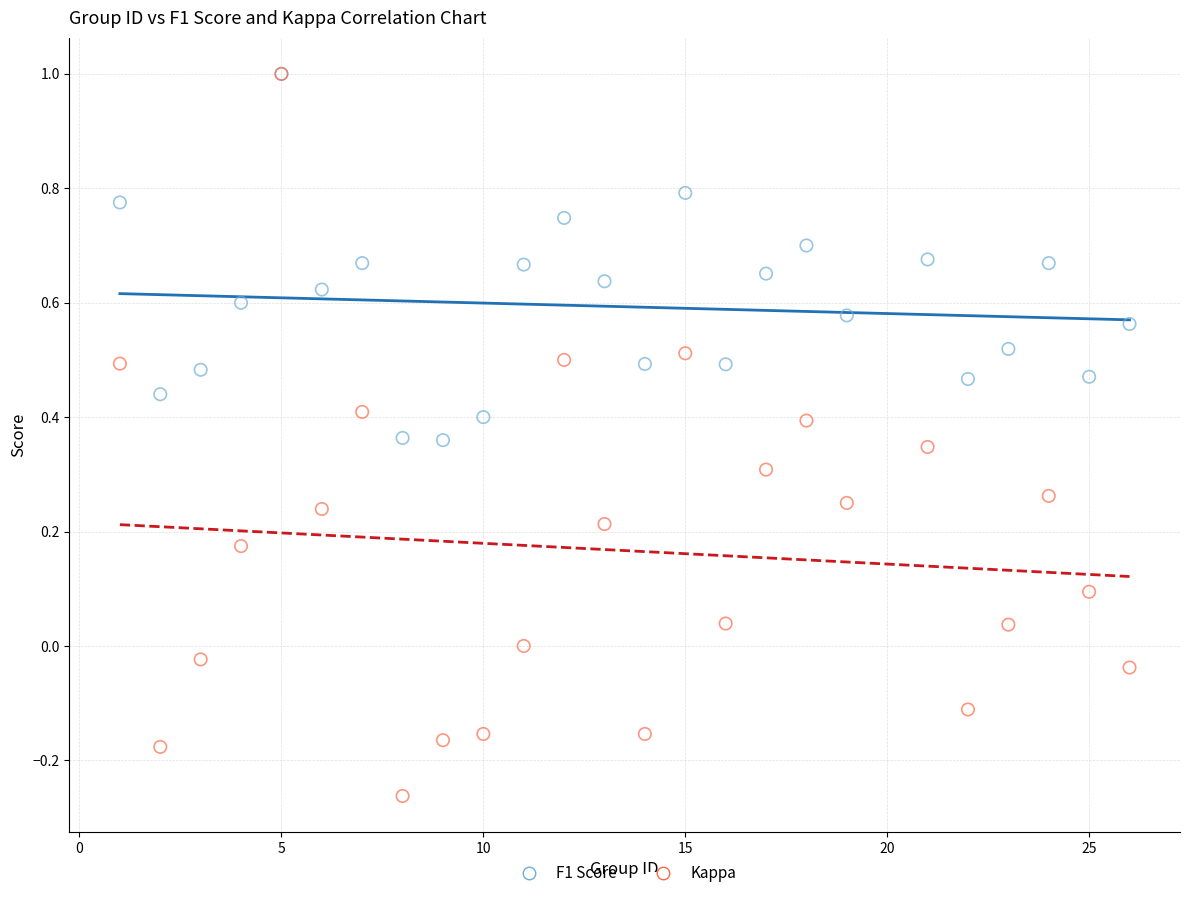

What are all the series names shown in the legend?

F1 Score, Kappa